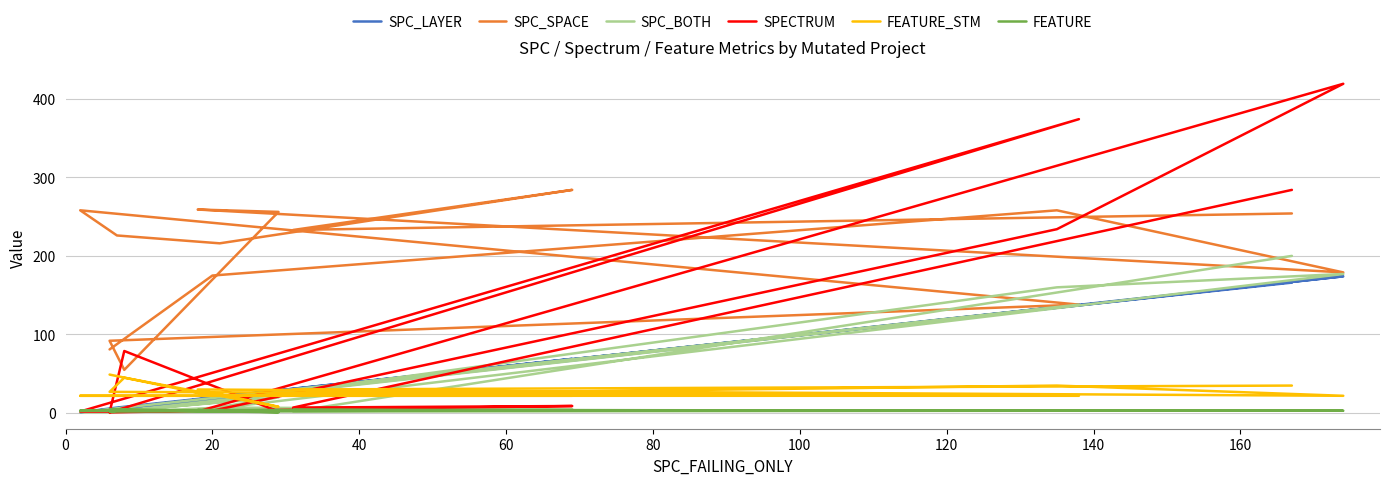

True or false: SPC_LAYER has more than 1 points higher than both neighbors.

True